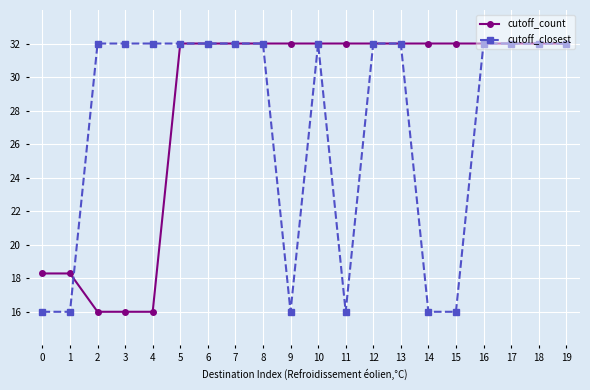

Is it true that cutoff_count equals 22.2 at 3?

False